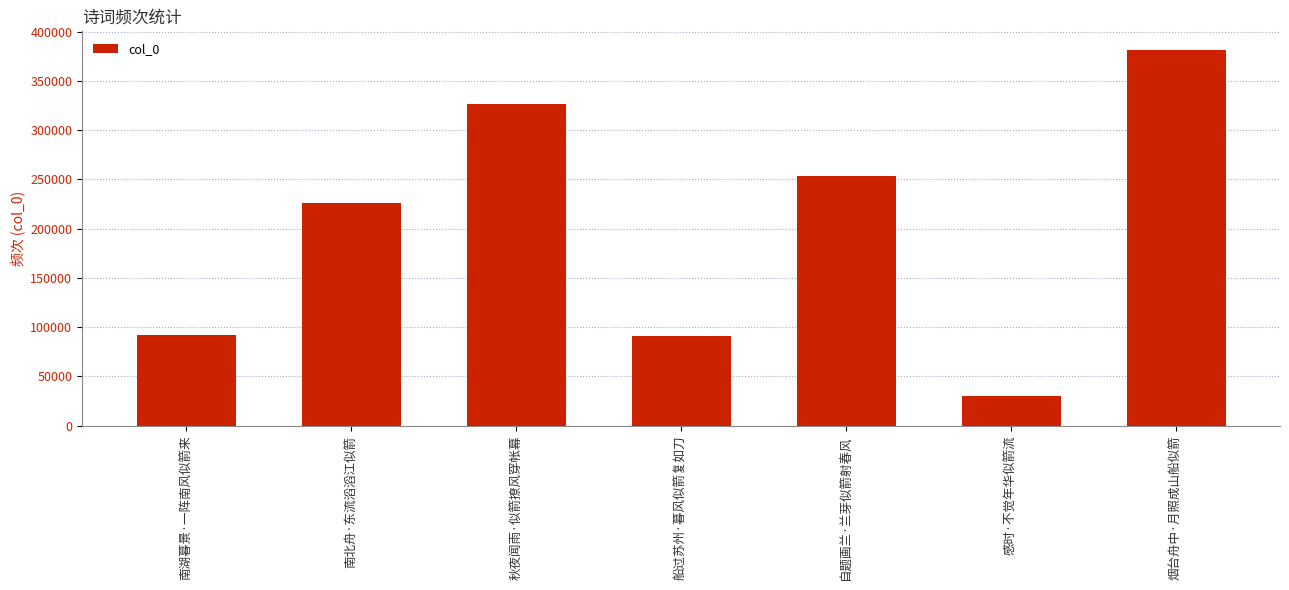

The value at 秋夜闻雨·似箭撩风穿帐幕 is 326486. True or false?

True